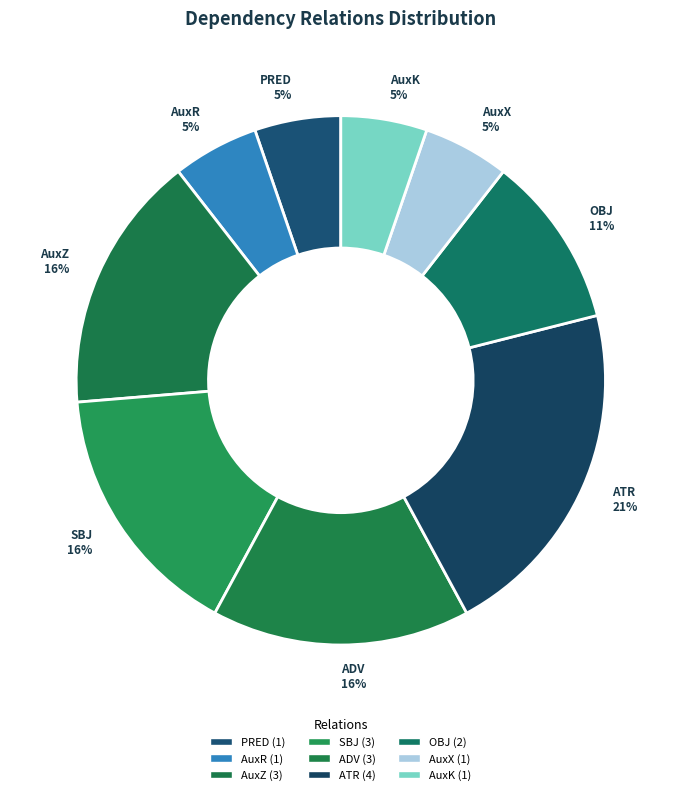

To the nearest percent, what portion does ATR represent?

21%